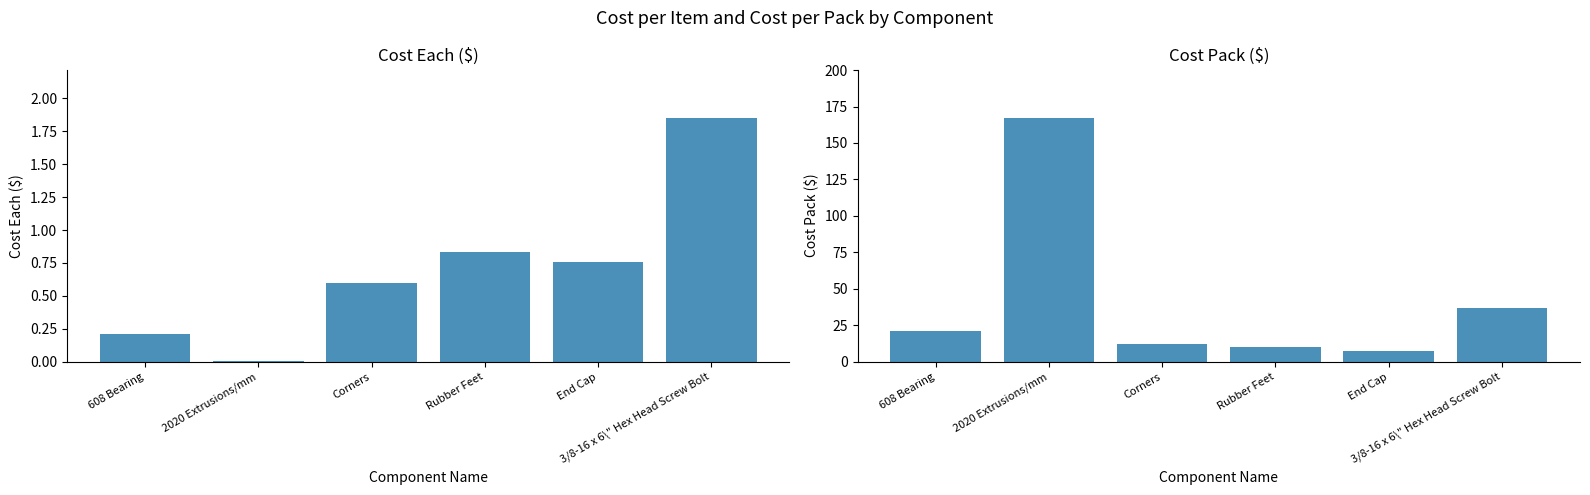

Between 2020 Extrusions/mm and Rubber Feet, which series saw the biggest shift?

Cost Pk.